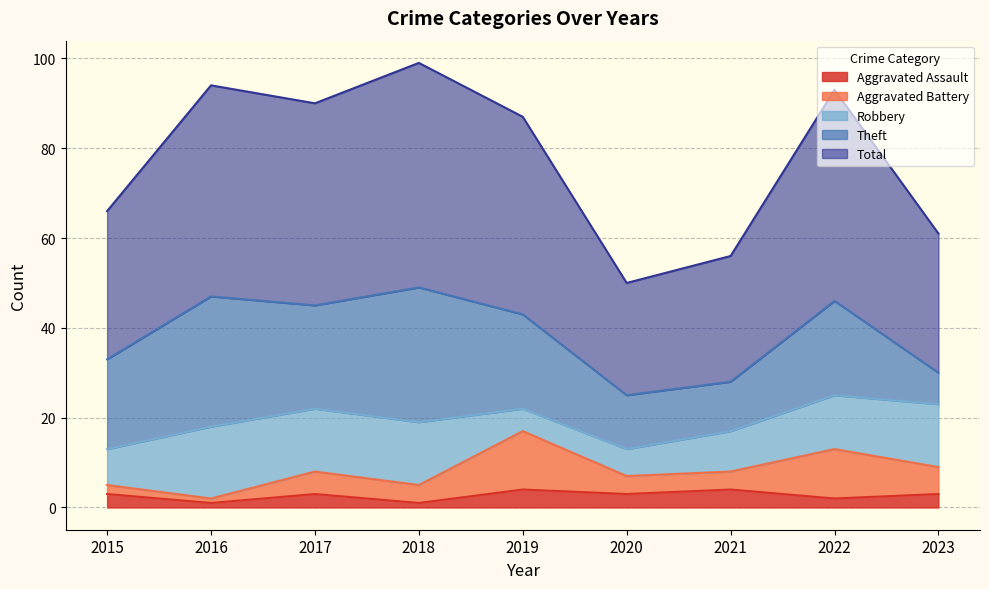

Is it true that Robbery equals 6 at 2023?

False